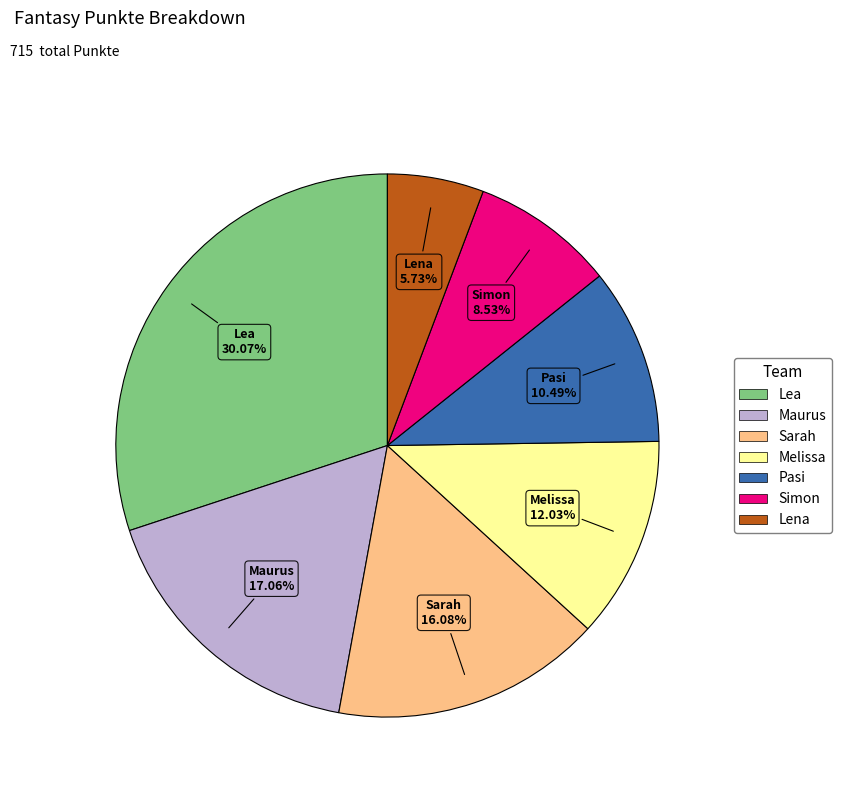

How many segments does this pie chart have?

7